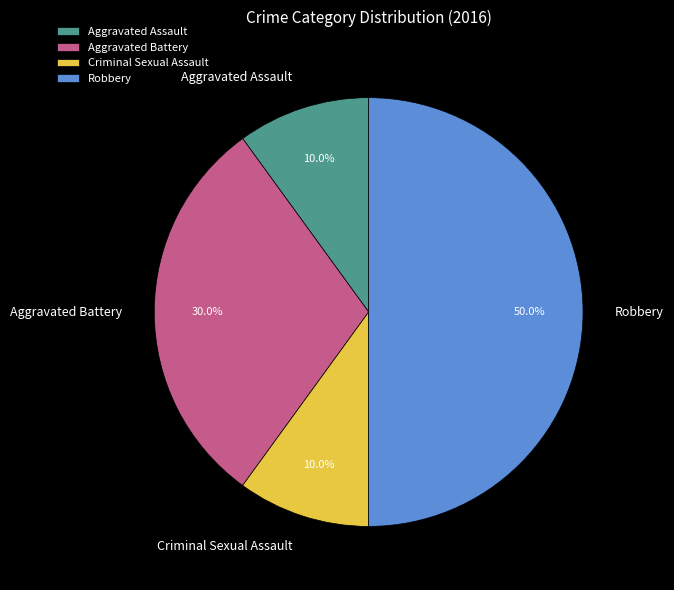

What is the total percentage of Criminal Sexual Assault and Aggravated Battery?

40.0%